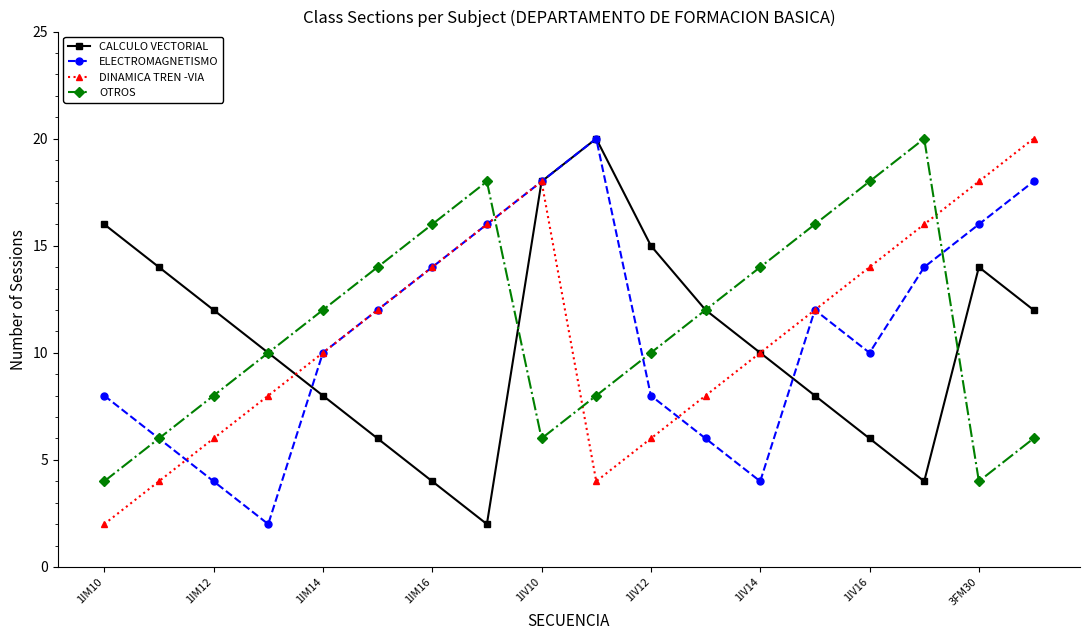

What is the greatest value displayed?

20